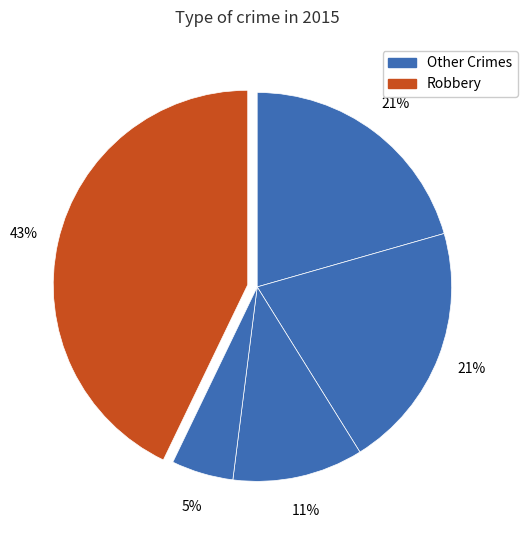

How many segments does this pie chart have?

5